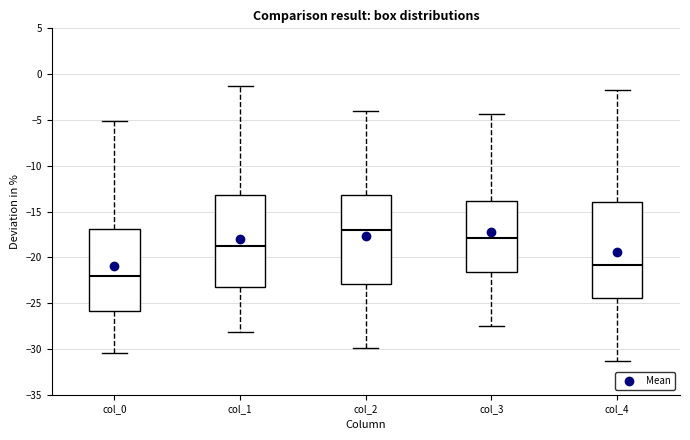

Where does the lower whisker of the box for col_2 end on the y-axis? The values are not printed on the chart, so give them approximately, as read against the axis.

-30.0